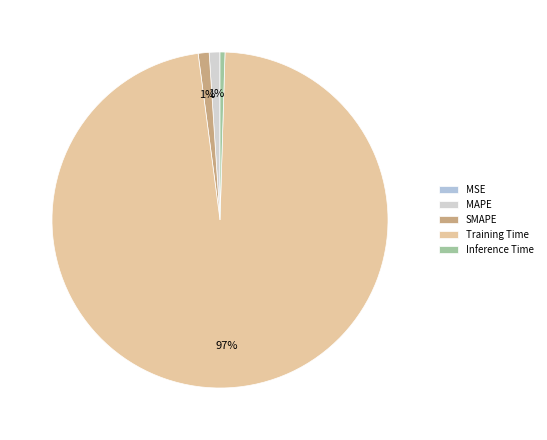

What is the smallest slice in the pie chart?

MSE